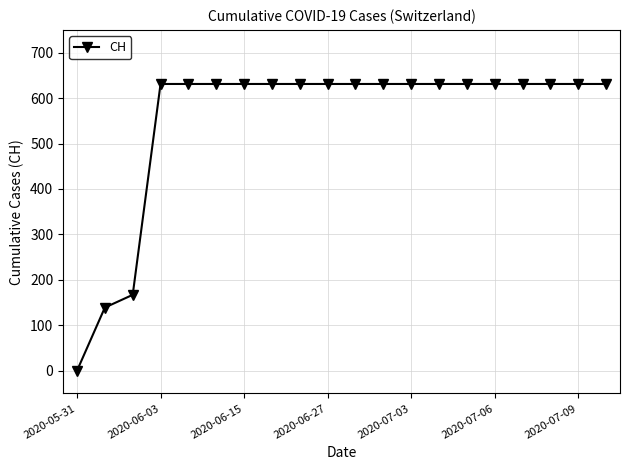

What is the difference between the maximum and minimum values?

631